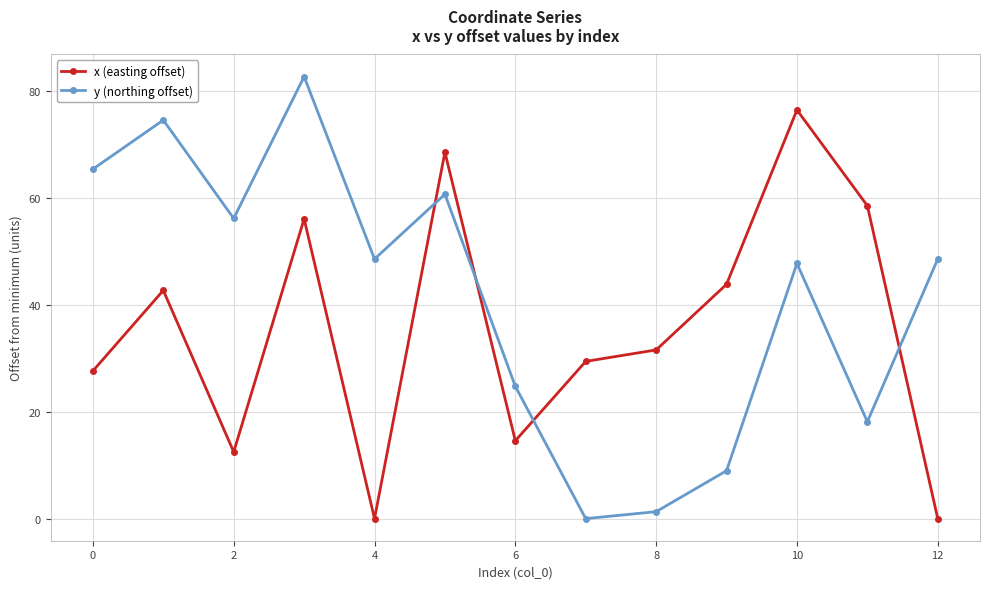

What is the average value of the y (northing offset) series?

41.4